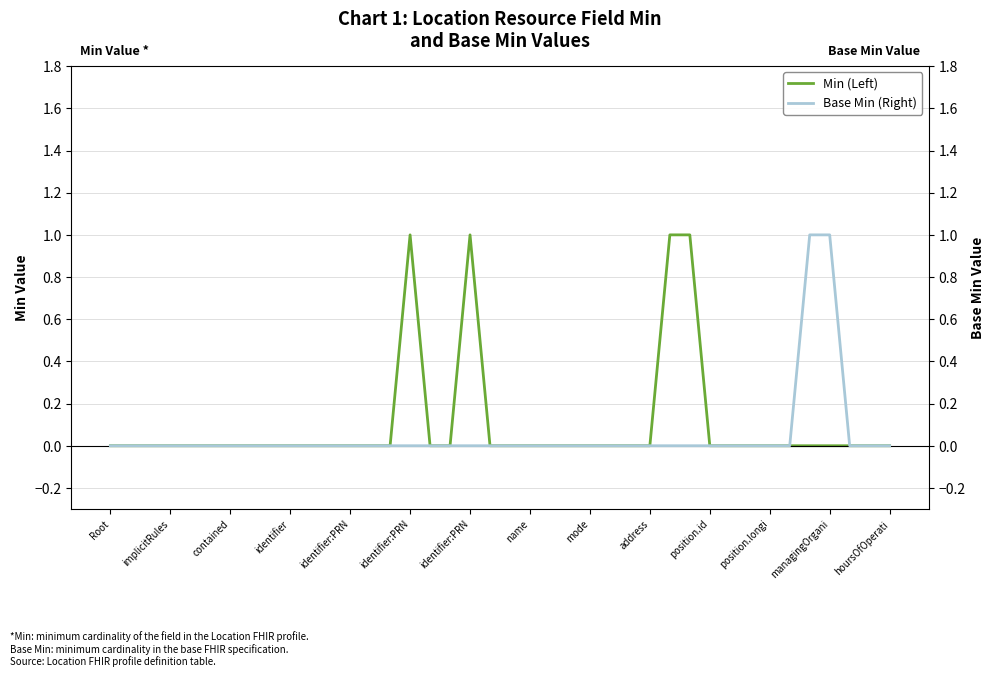

At identifier:PRN, list the series in order from smallest to largest.

Min (Left), Base Min (Right)